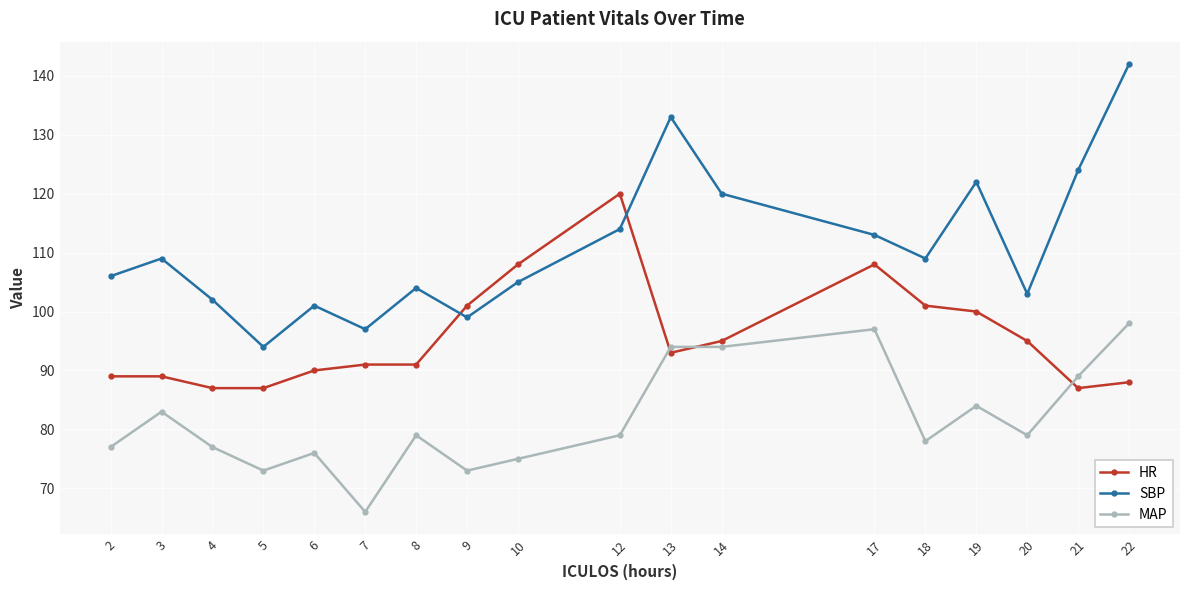

Reading left to right, what are all the values shown in this chart?

HR: 89	89	87	87	90	91	91	101	108	120	93	95	108	101	100	95	87	88
SBP: 106	109	102	94	101	97	104	99	105	114	133	120	113	109	122	103	124	142
MAP: 77	83	77	73	76	66	79	73	75	79	94	94	97	78	84	79	89	98